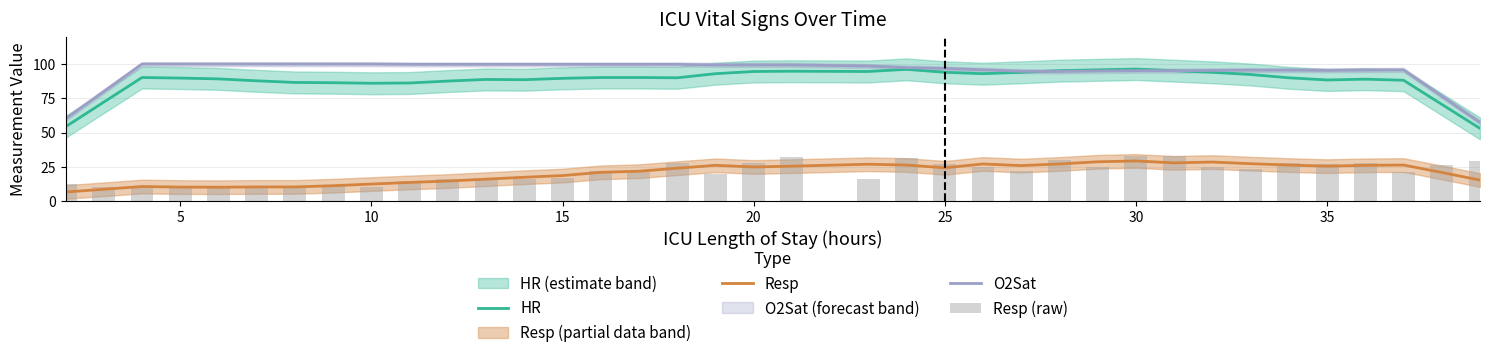

Reading right to left, list all the values displayed in this chart.

HR: 53.0	70.6	88.2	89.0	88.4	90.0	92.4	94.0	95.2	96.4	95.8	95.2	94.0	93.0	94.0	96.2	94.6	94.8	94.6	93.0	90.0	90.2	90.2	89.6	88.6	88.8	87.6	86.2	86.0	86.4	86.6	87.8	89.2	89.8	90.2	72.2	54.2
Resp: 15.2	20.8	26.2	26.0	25.4	26.2	27.2	28.4	27.8	29.2	28.6	27.0	25.8	27.0	24.2	26.2	26.8	25.4	24.8	26.0	23.9	21.7	20.9	18.5	17.3	15.9	14.5	13.5	12.3	11.1	10.2	10.2	10.0	10.1	10.5	8.5	6.5
O2Sat: 57.4	76.6	95.8	95.6	95.4	95.6	95.6	95.4	95.2	95.2	95.0	94.6	94.8	95.8	96.8	97.4	98.6	99.4	99.4	99.4	99.8	99.8	99.8	99.8	99.8	99.8	99.8	99.8	100.0	100.0	100.0	100.0	100.0	100.0	100.0	80.0	60.0
Resp (raw): 29.0	26.0	21.0	28.0	27.0	28.0	23.0	25.0	33.0	33.0	25.0	30.0	22.0	25.0	27.0	31.0	16.0	32.0	28.0	20.0	28.0	22.0	21.5	17.0	16.0	16.0	16.0	14.5	10.0	11.0	10.0	10.0	10.0	10.0	10.0	10.5	12.0